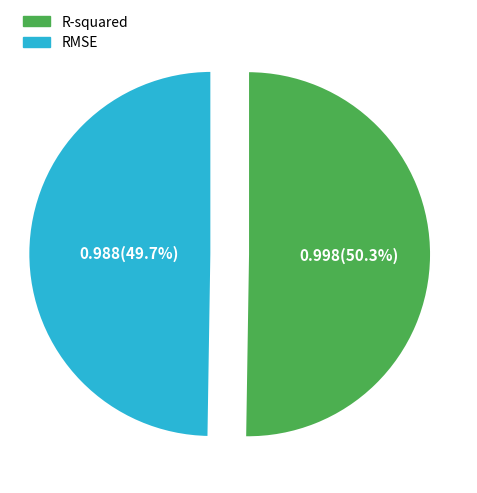

True or false: R-squared accounts for 50% of the total.

True